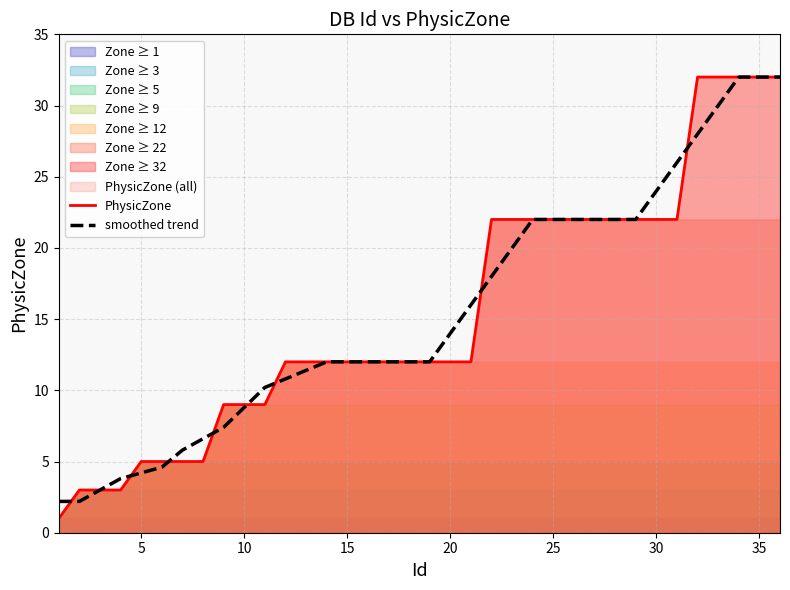

True or false: PhysicZone has a value of 46.2 at 35.

False